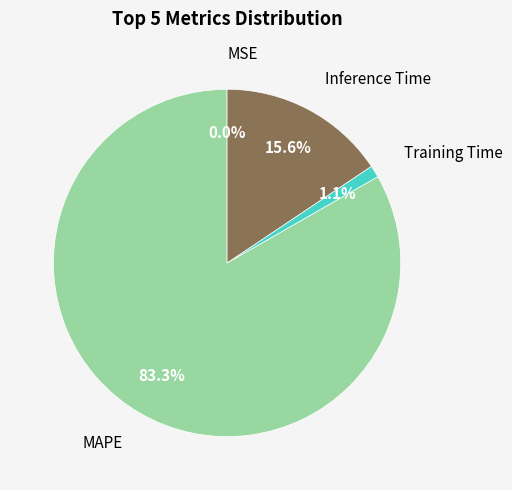

What percentage is the MAPE slice, to the nearest percent?

83%